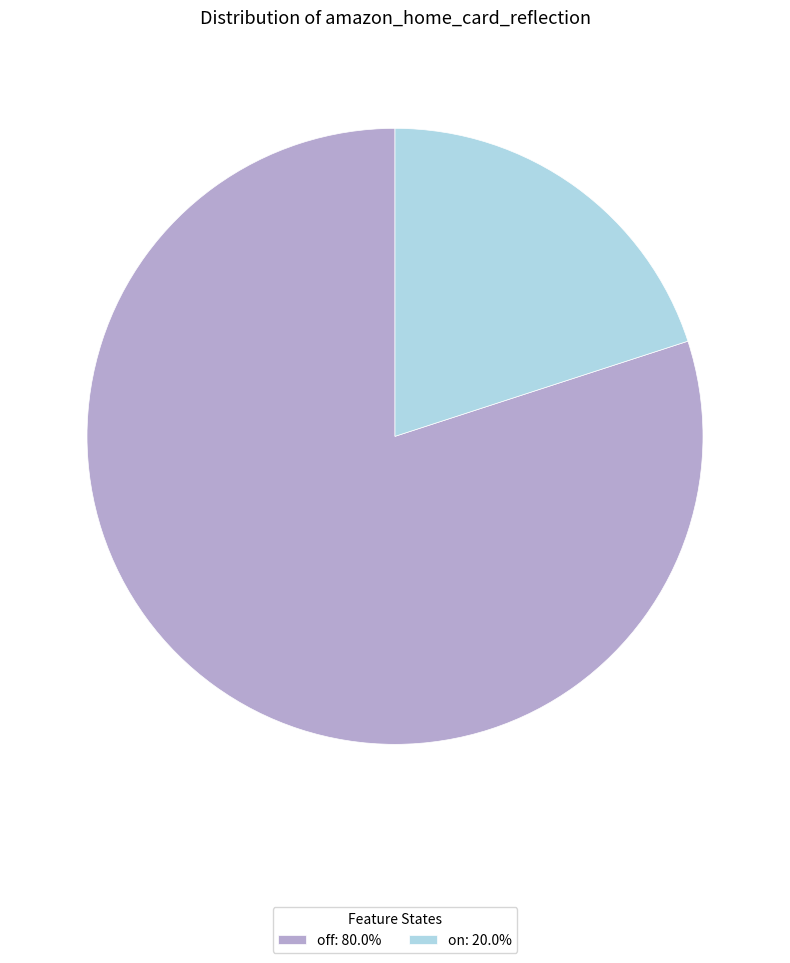

Rank the categories by value from lowest to highest.

on, off